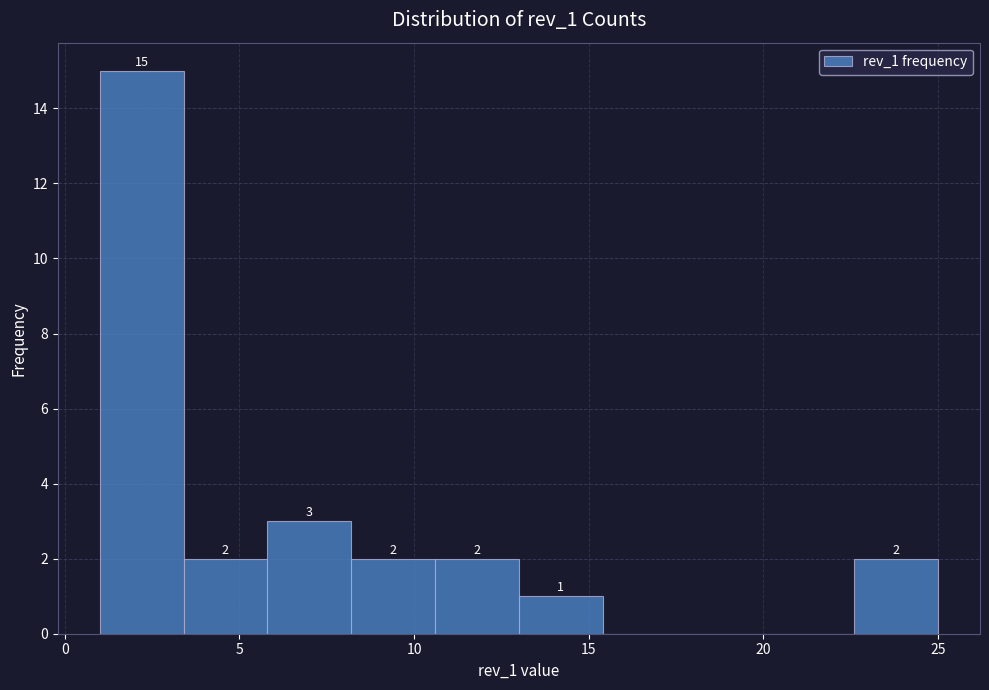

Which range on the x-axis has the tallest bar?

1.0 to 3.4